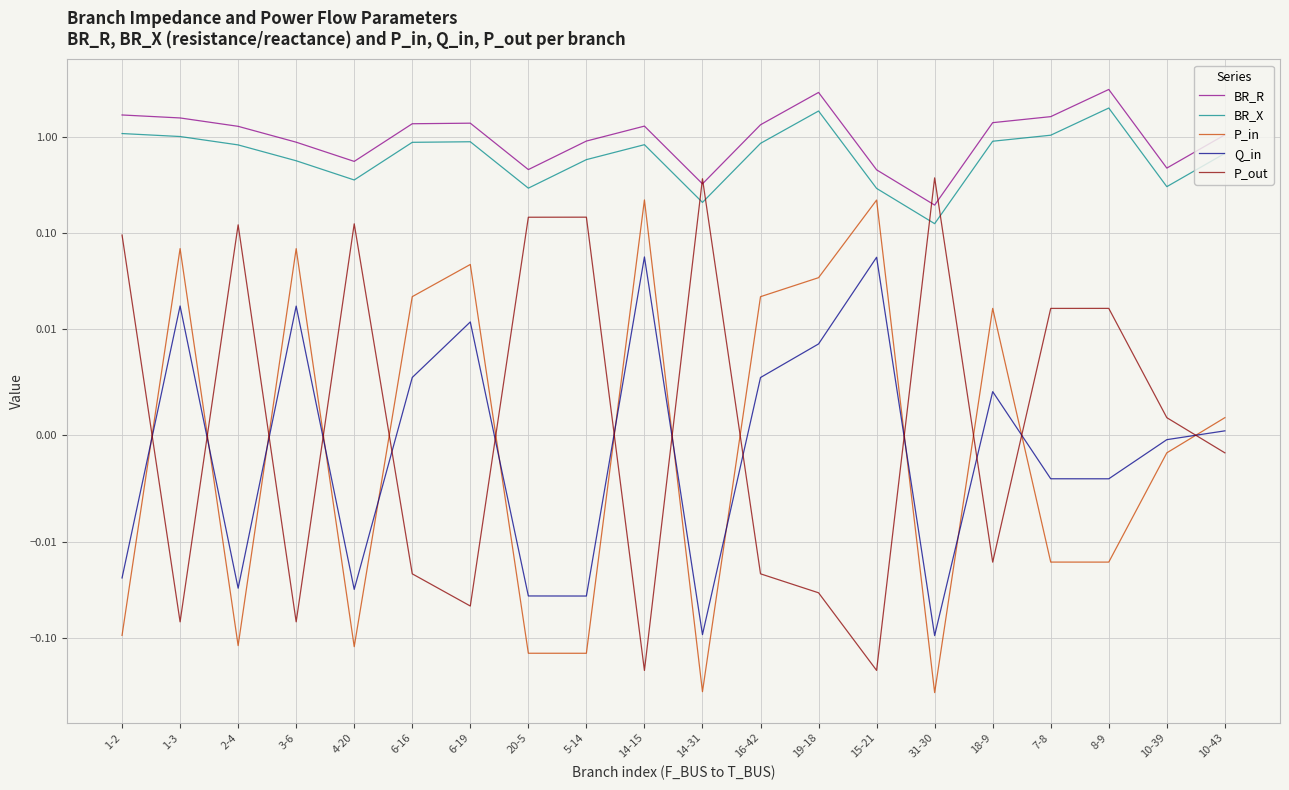

How many interior local valleys does the Q_in series have?

6